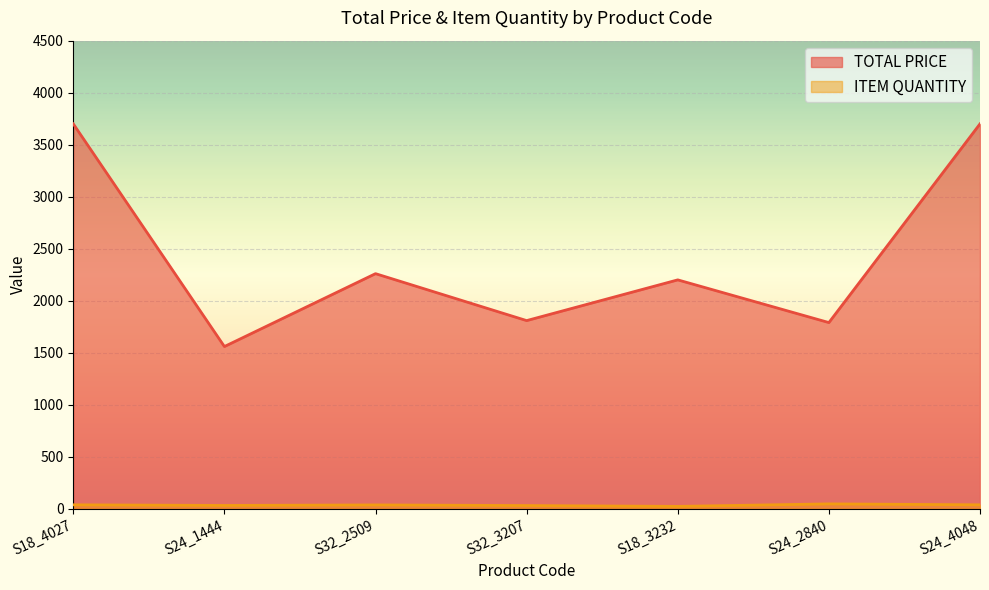

Reading left to right, what are all the values shown in this chart?

TOTAL PRICE: S18_4027=3700.0	S24_1444=1559.0	S32_2509=2259.7	S32_3207=1808.4	S18_3232=2200.0	S24_2840=1789.4	S24_4048=3700.0
ITEM QUANTITY: S18_4027=37.0	S24_1444=31.0	S32_2509=36.0	S32_3207=30.0	S18_3232=22.0	S24_2840=46.0	S24_4048=37.0